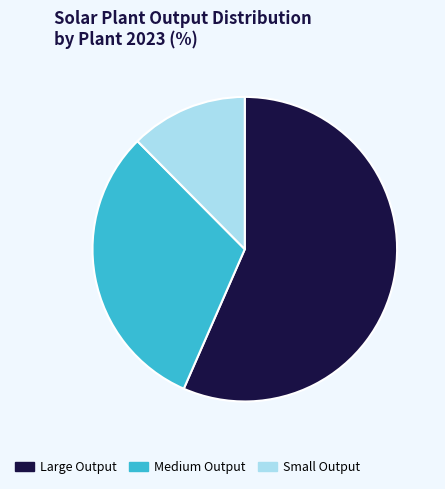

Is there any slice that represents more than half of the pie?

Yes